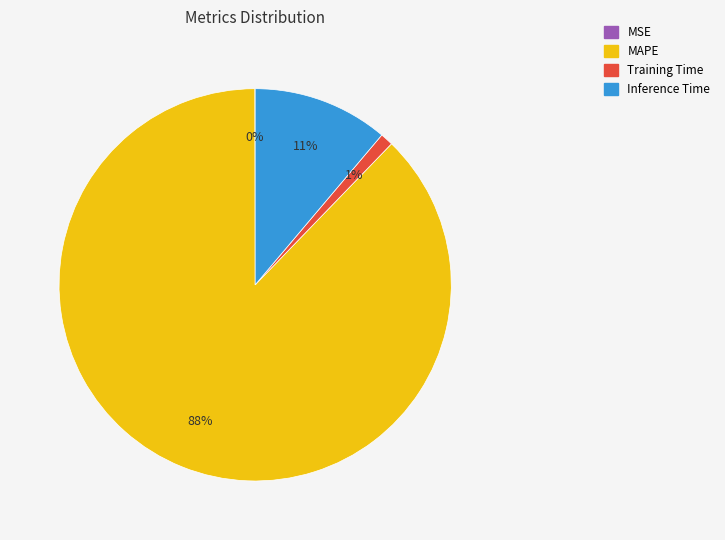

Is there a majority slice in this chart?

Yes